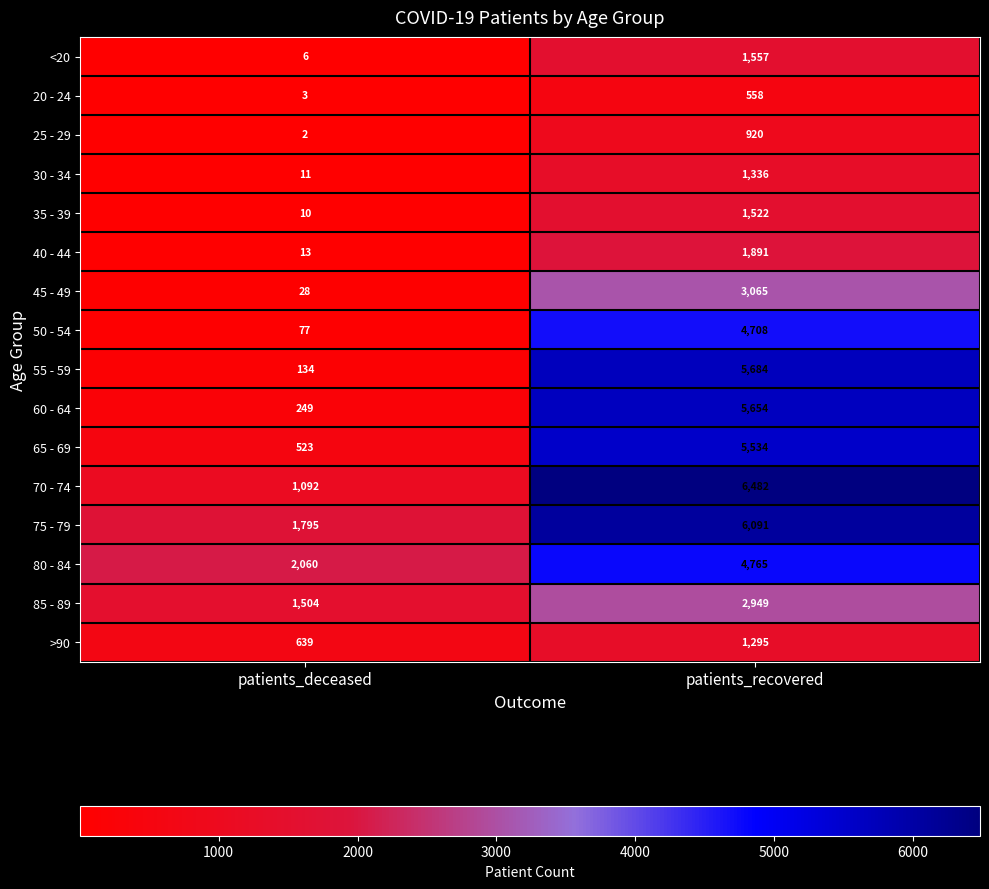

Which series has the largest total across all categories?

75 - 79